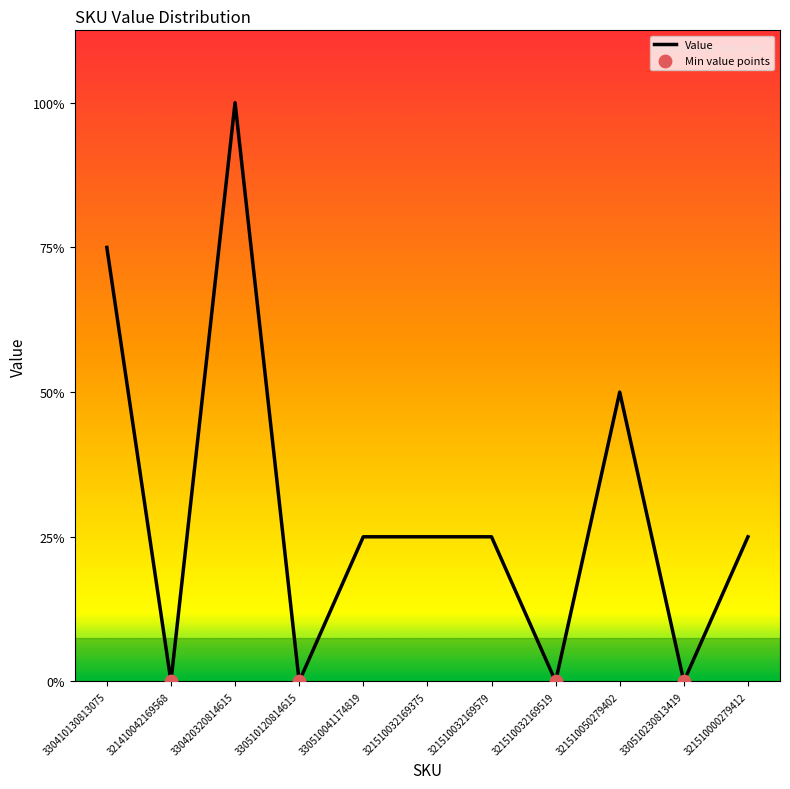

What is the change in value from 330410130813075 to 321410042169568?

-3